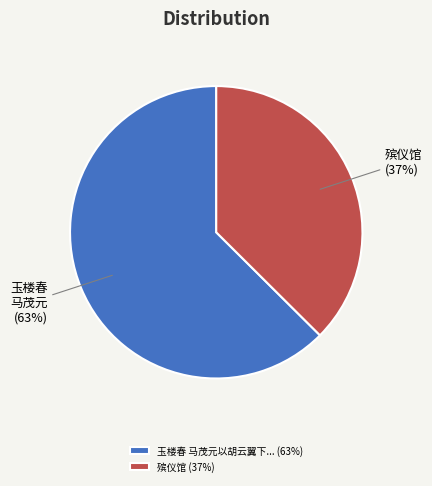

True or false: 玉楼春 马茂元以胡云翼下... (63%) accounts for 57% of the total.

False